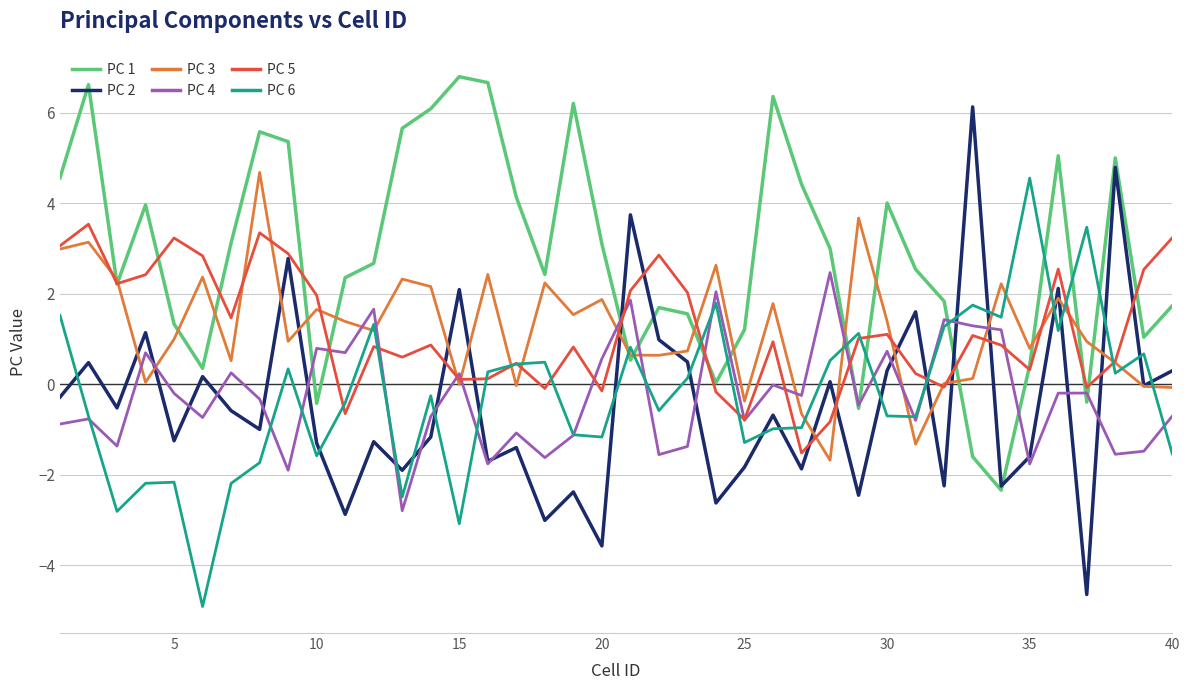

Which series has the widest spread of values?

PC 2